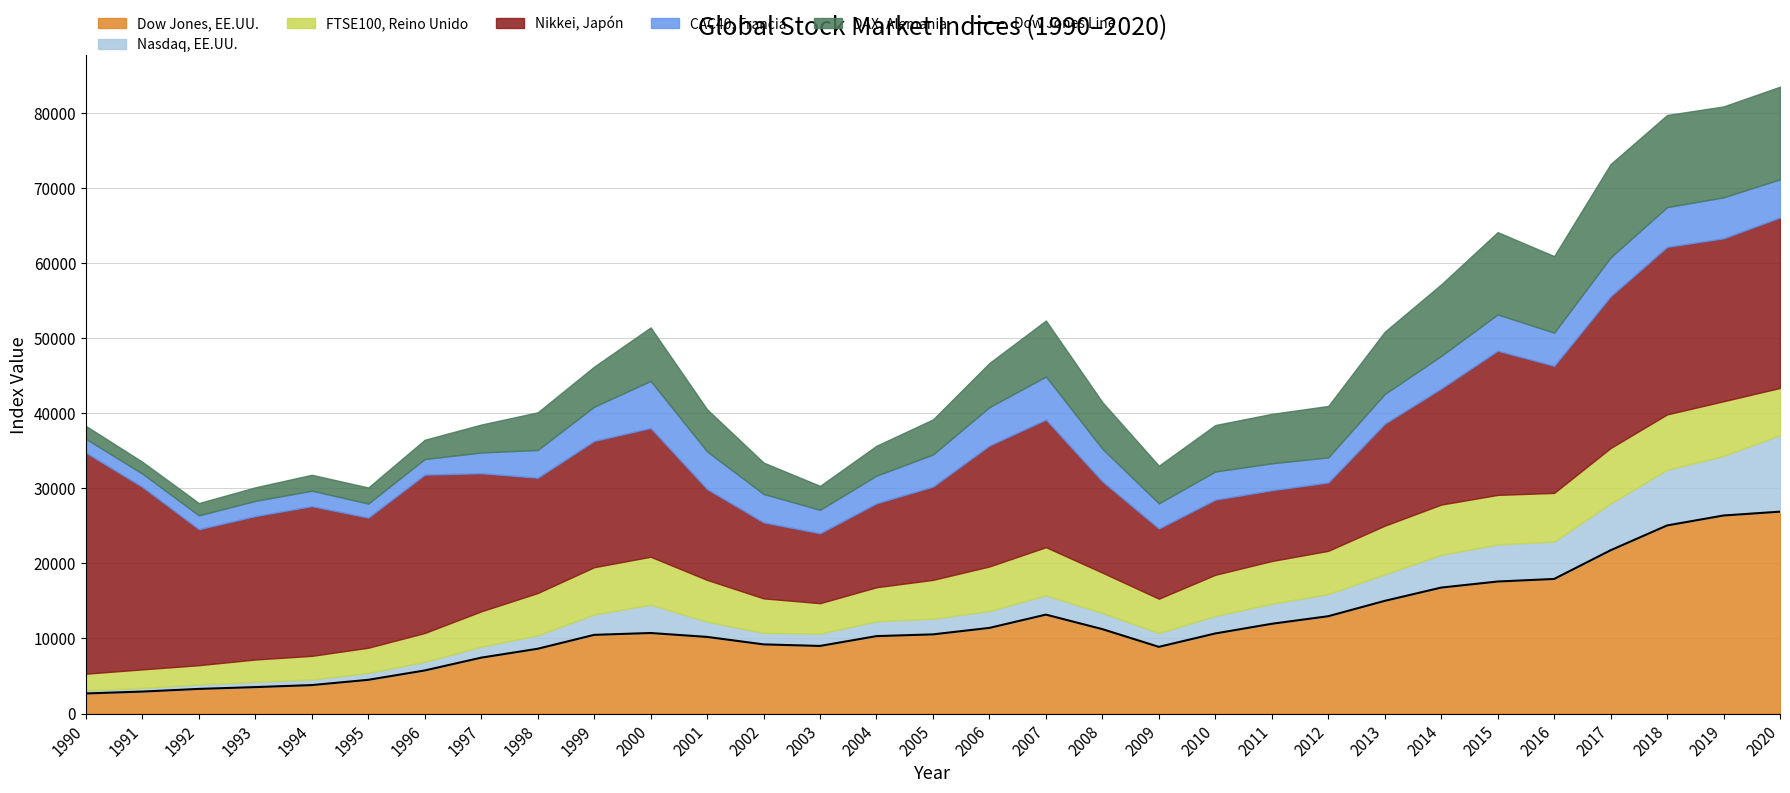

The chart shows a value of 11957.6 at 2011. True or false?

True